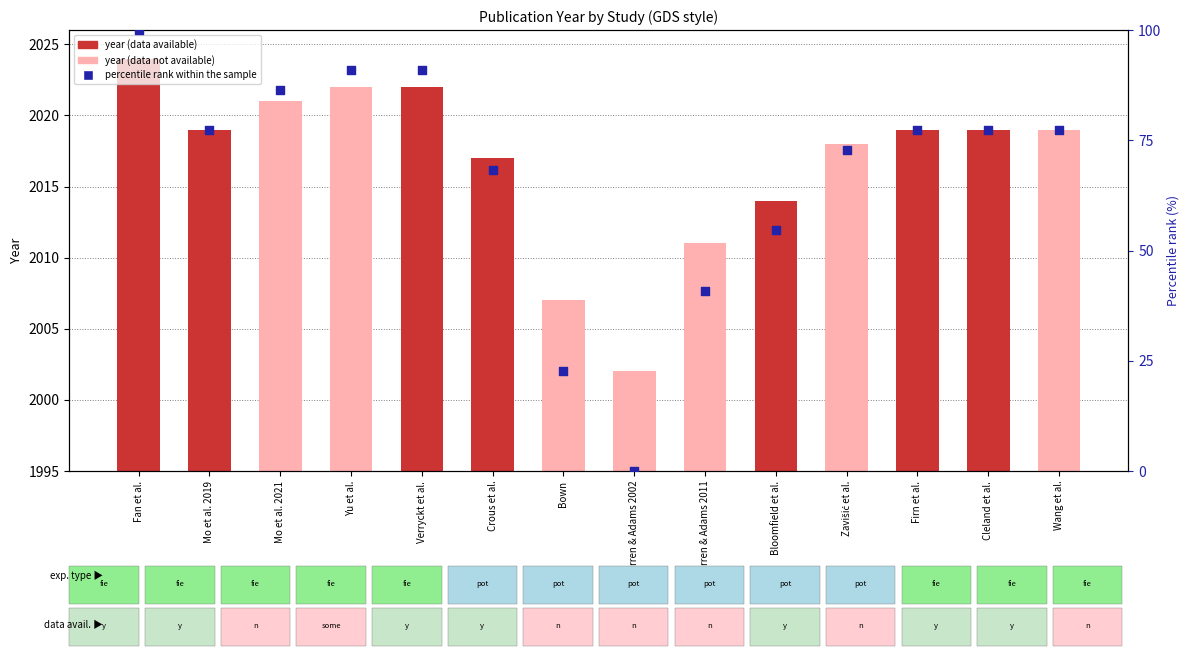

Which series reaches the maximum Y coordinate?

percentile rank within the sample